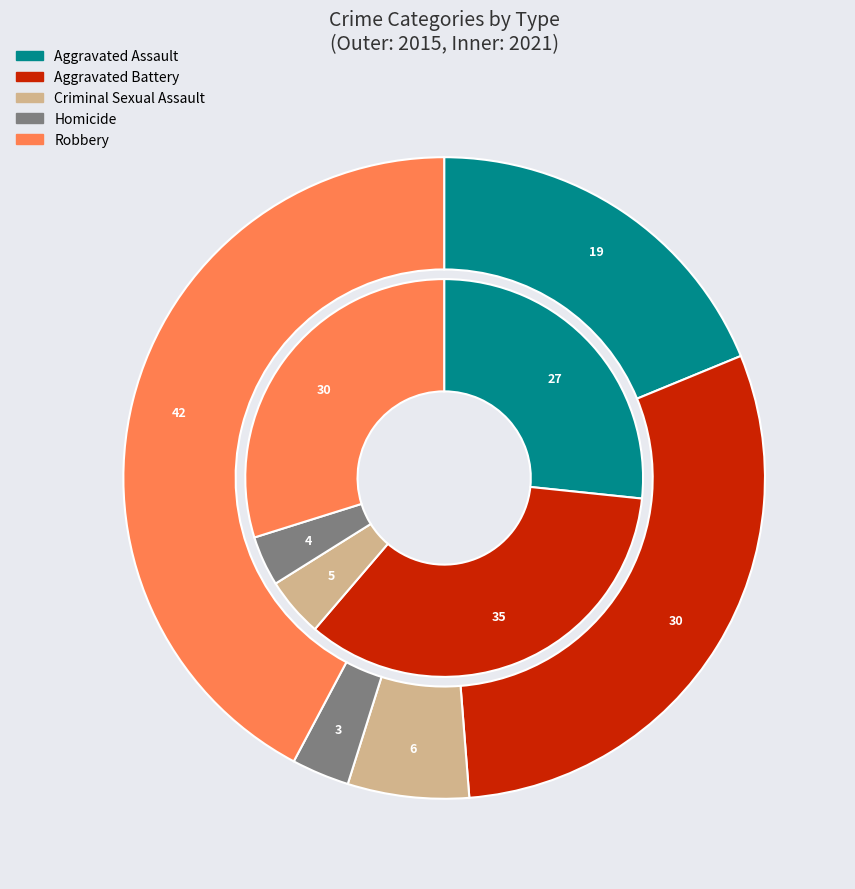

What is the largest slice in the pie chart?

Robbery